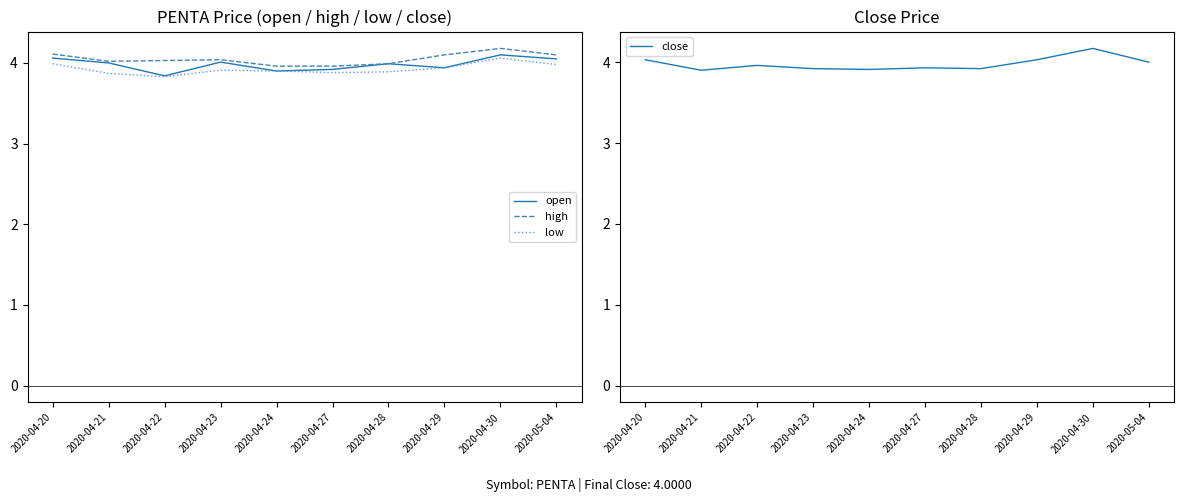

In close, how many points are higher than both neighbors (excluding endpoints)?

3